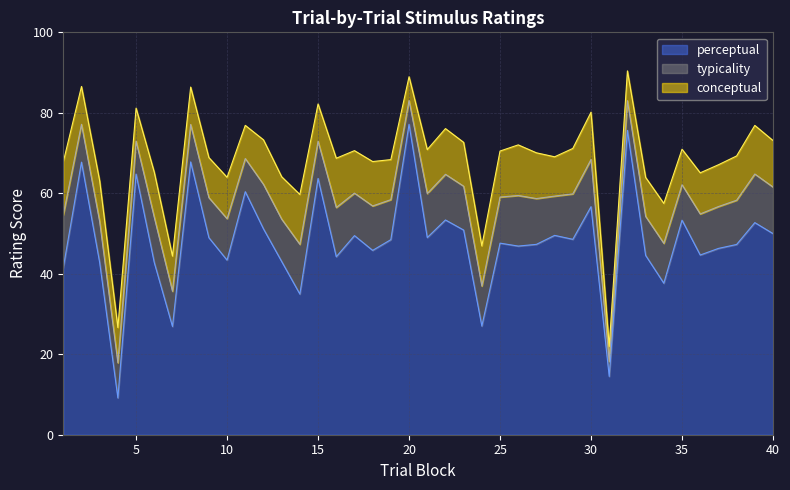

At which label does typicality reach its peak?

20